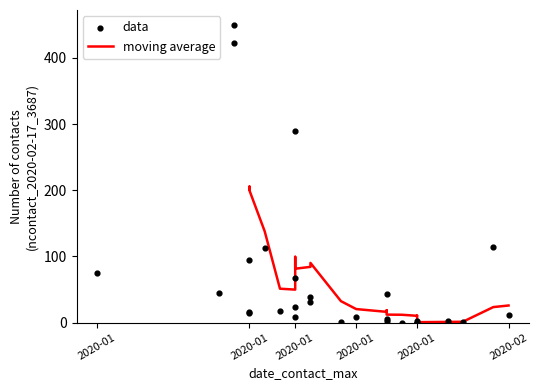

Between 2020-02-05 and 2020-01-29, which is larger?

2020-02-05